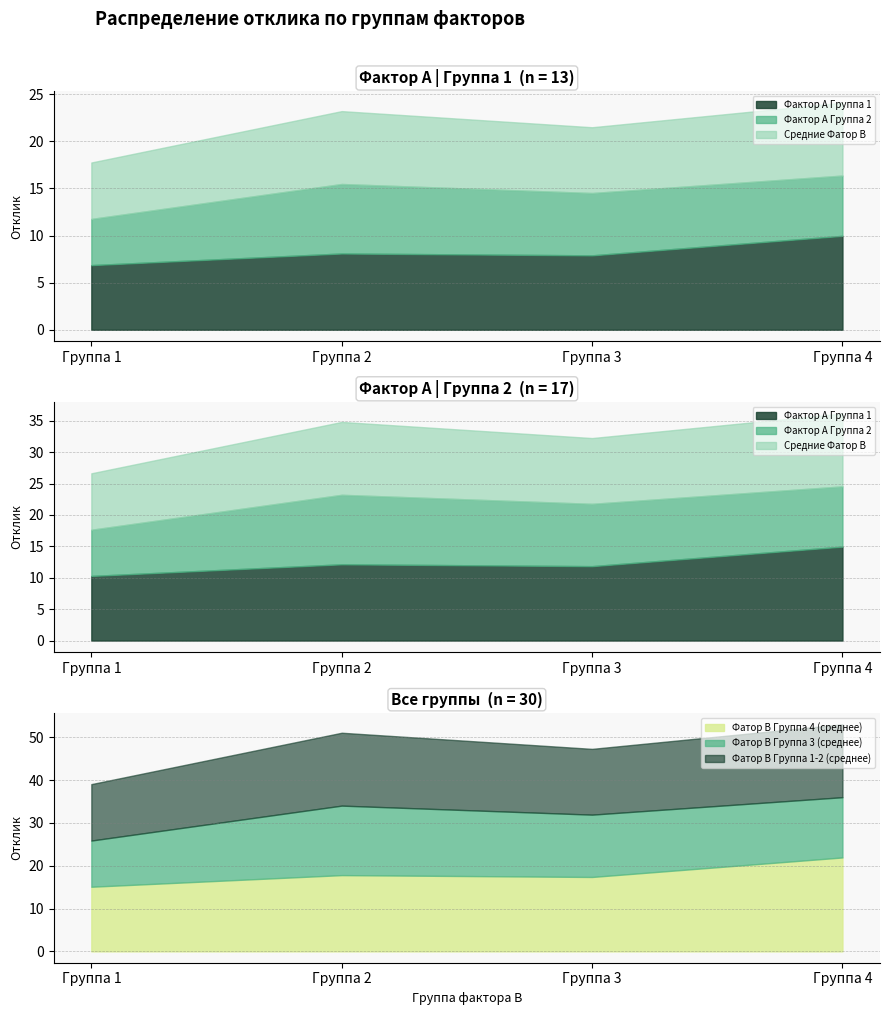

At which label does Фатор В Группа 4 (среднее) reach its peak?

Группа 4